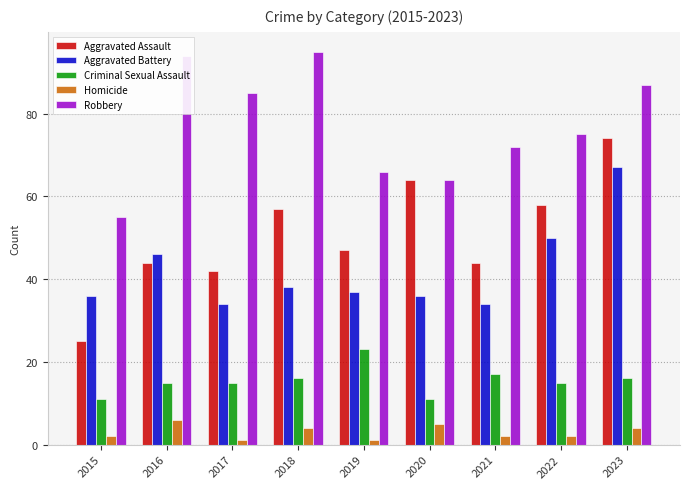

What is the difference between the Homicide values at 2018 and 2017?

3